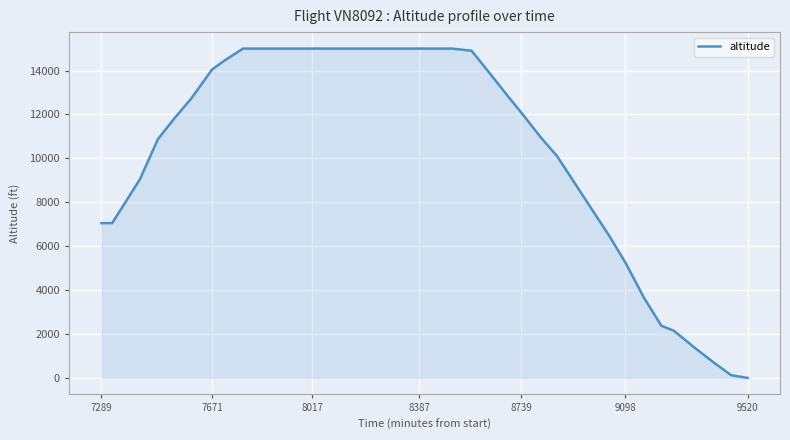

What is the greatest value displayed?

15000